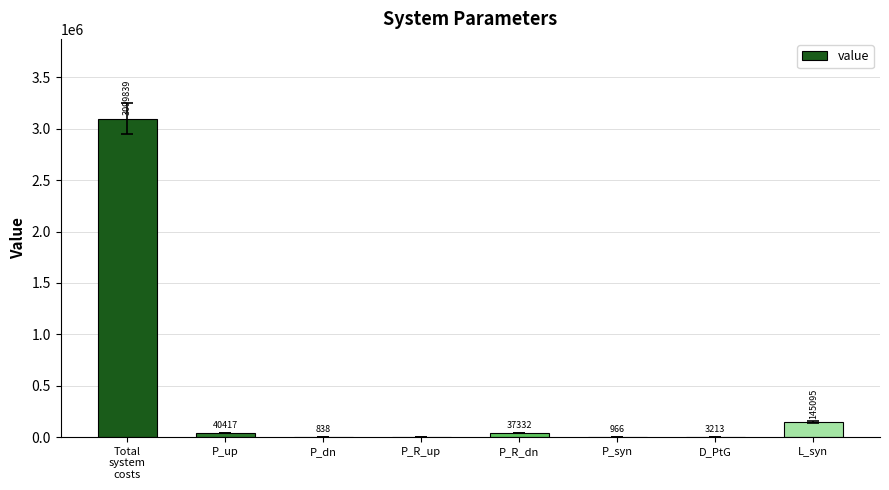

Which has a higher value, P_up or P_syn?

P_up